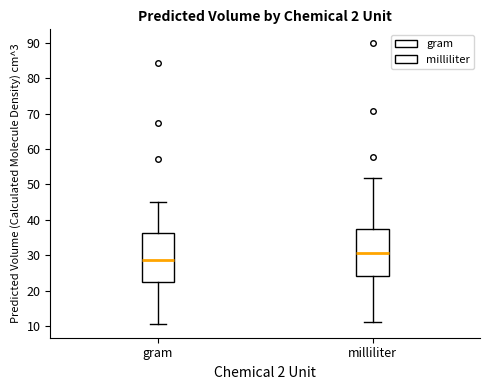

Reading left to right, transcribe this box plot: for each box, give where its median line is, the range the box spans, and where its two whiskers end, as read against the y-axis. The values are not printed on the chart, so give them approximately, as read against the axis.

gram: median 29, box 22 to 36, whiskers 11 to 45
milliliter: median 31, box 24 to 38, whiskers 11 to 52